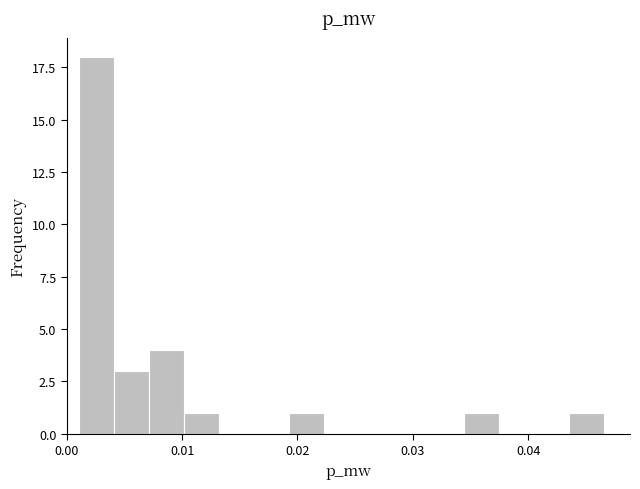

Read against the x-axis, roughly where is the centre of the tallest bar?

0.003